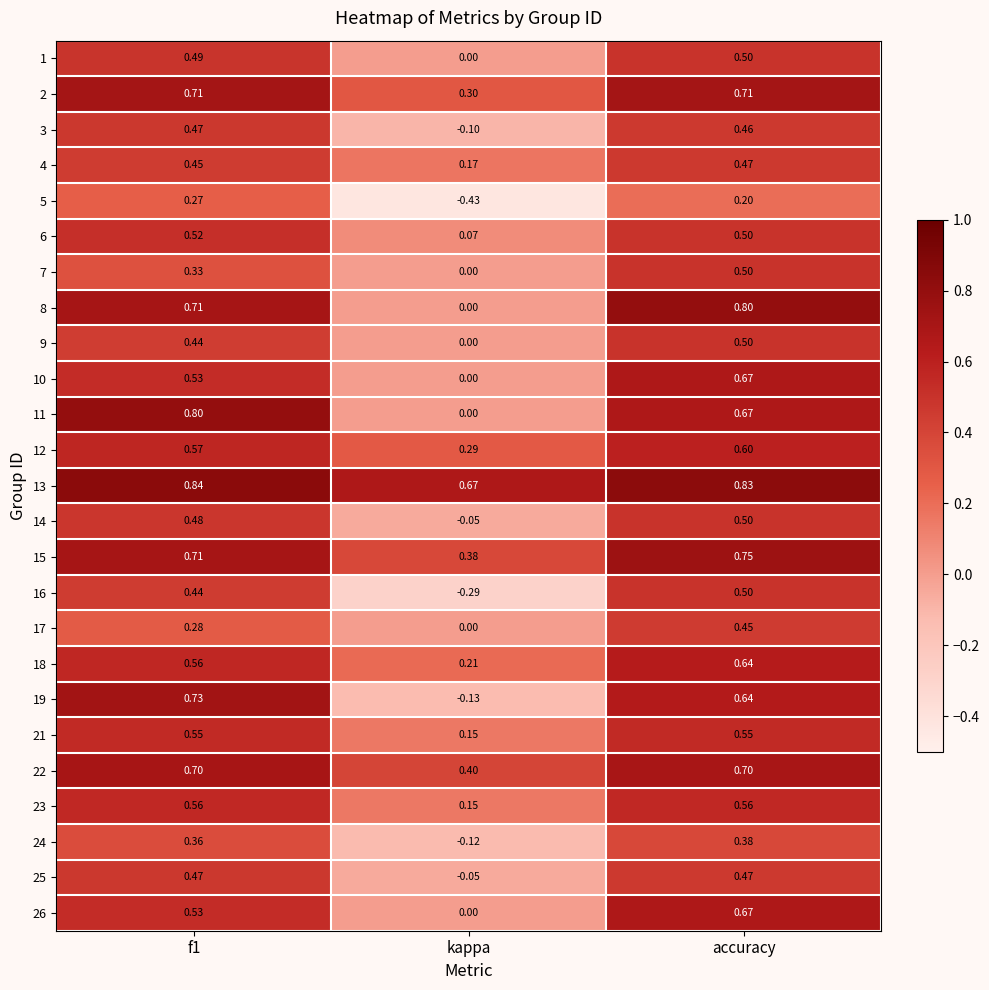

Which label corresponds to the smallest value in the chart?

kappa